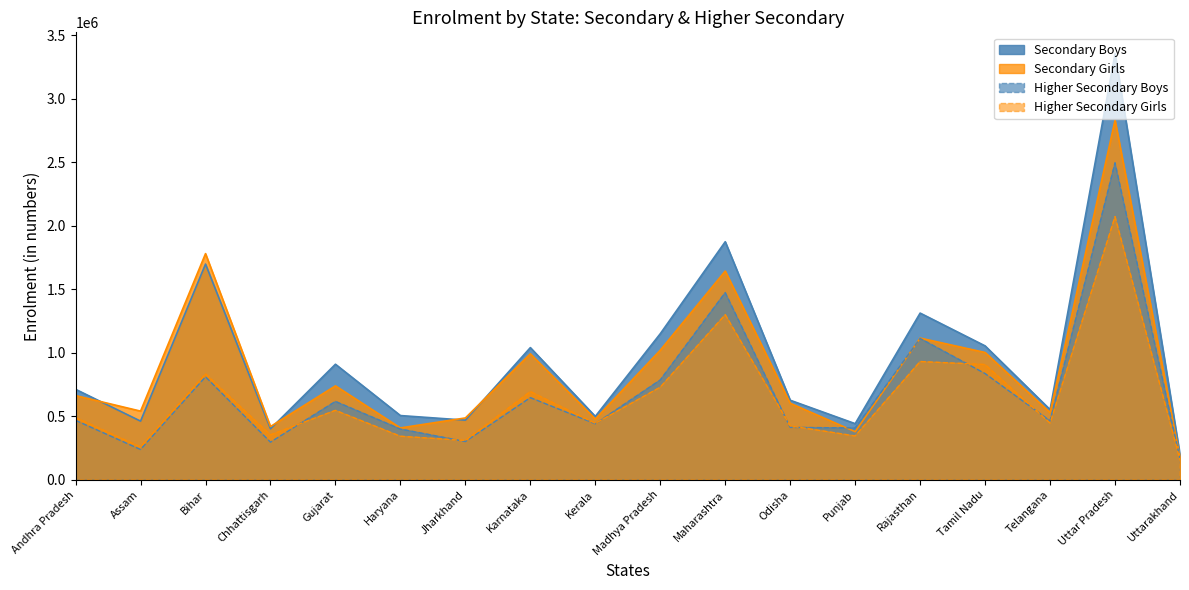

Does the chart have visible grid lines?

No